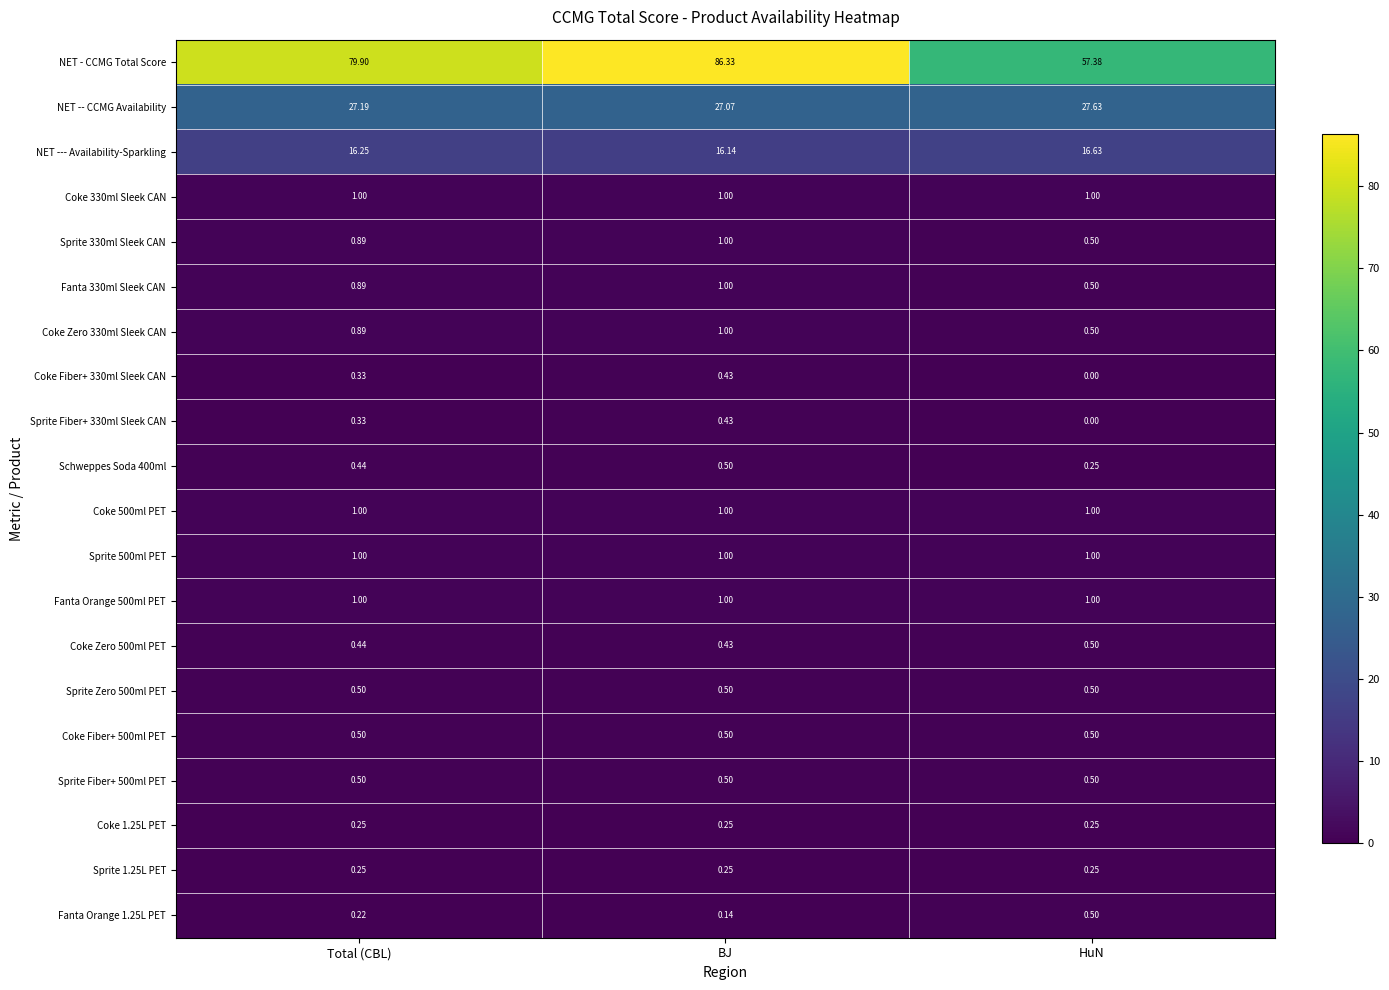

At which category does the chart reach its minimum across all series?

HuN